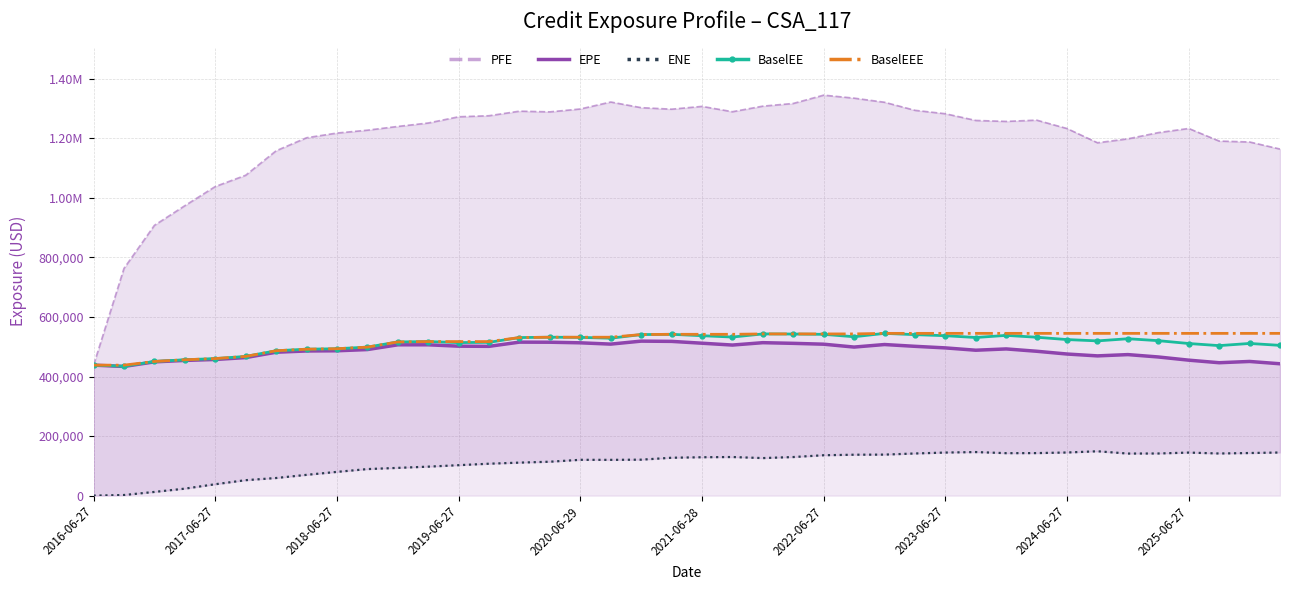

What is the difference between the maximum and minimum values in the EPE series?

85076.0